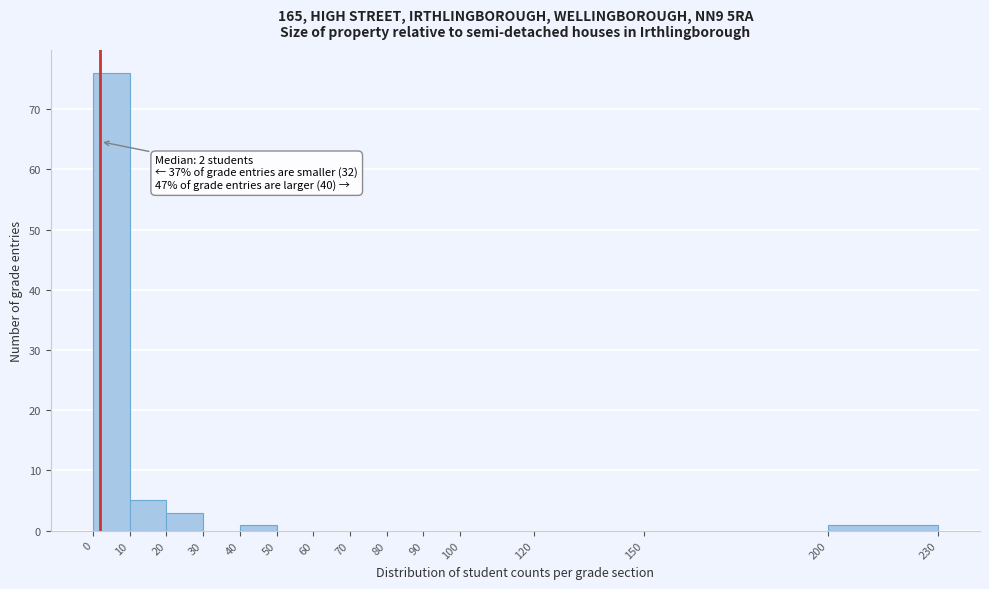

Which range on the x-axis has the tallest bar?

0 to 10